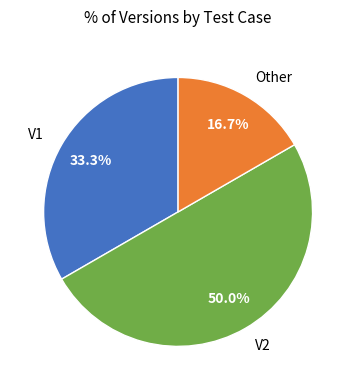

What percentage is NOT represented by V1?

66.7%